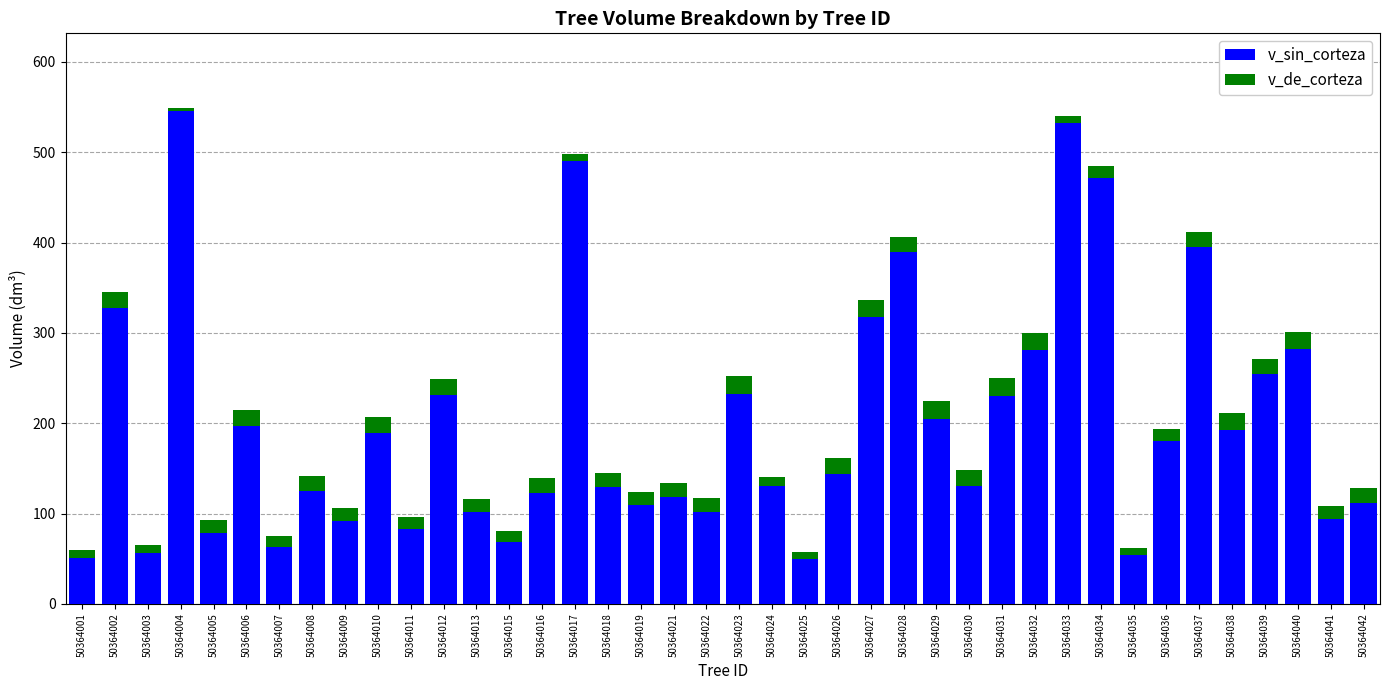

At which label is v_sin_corteza closest to 297?

50364040